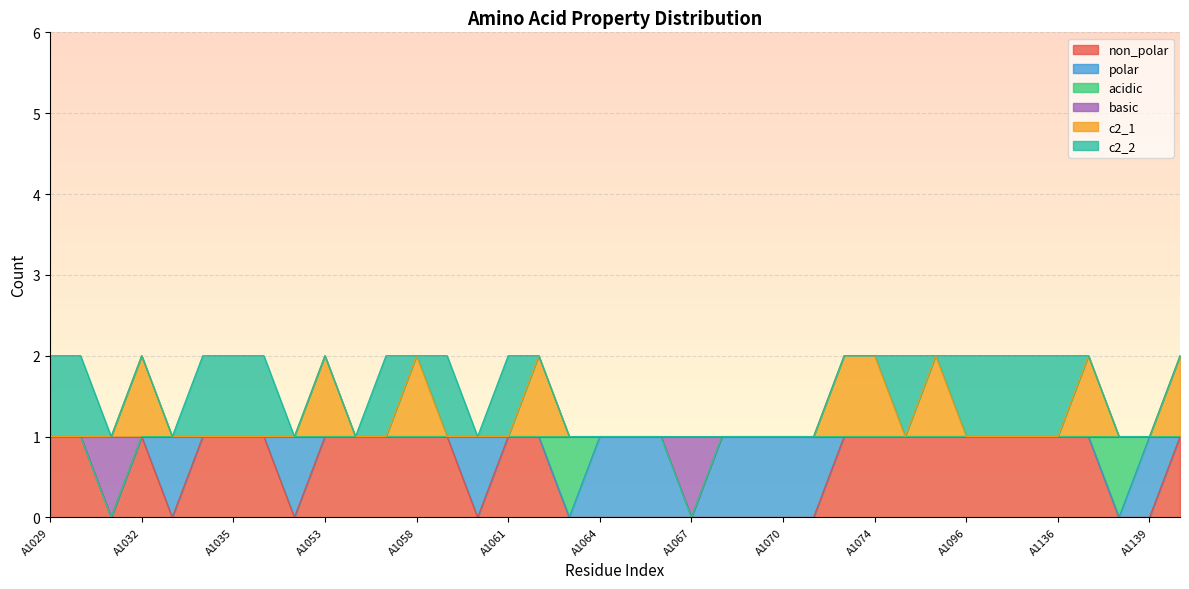

What is the value of the non_polar point at the 32nd from the left?

1